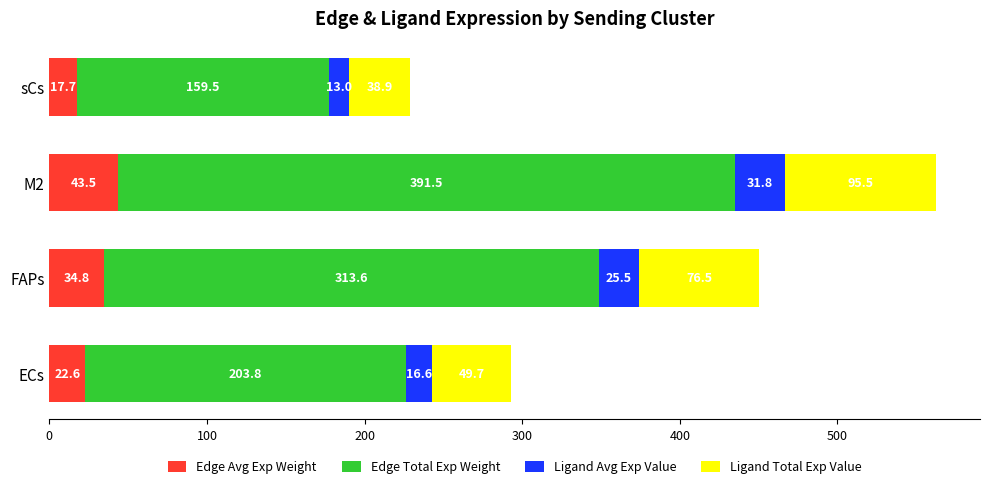

What is the maximum value for Edge Avg Exp Weight?

43.5